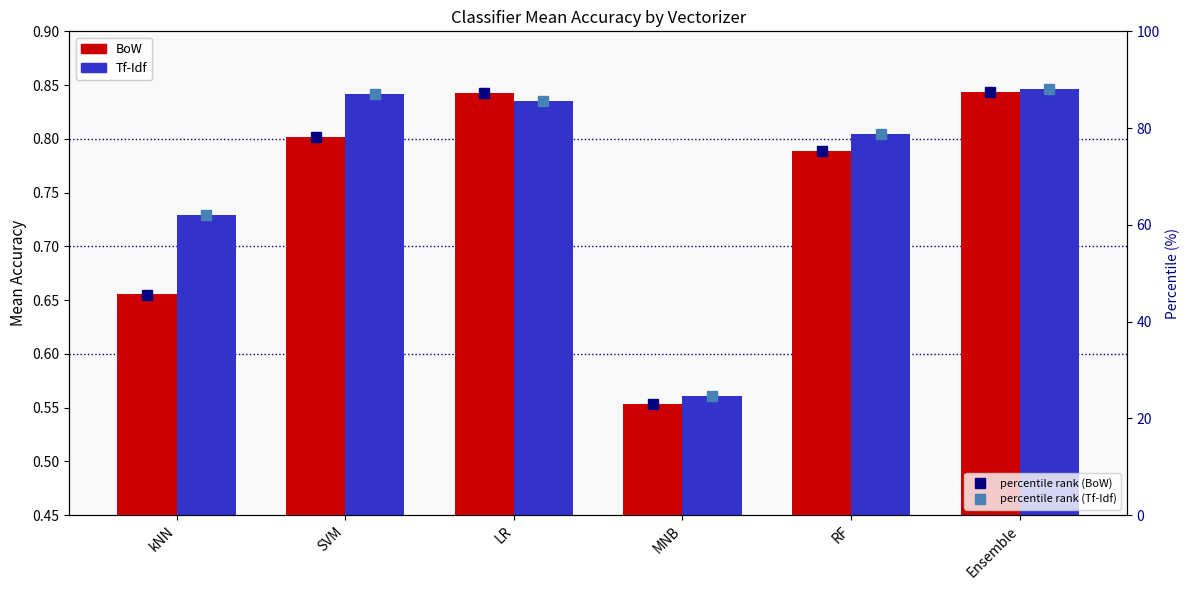

What is the label of the 4th bar from the right?

LR